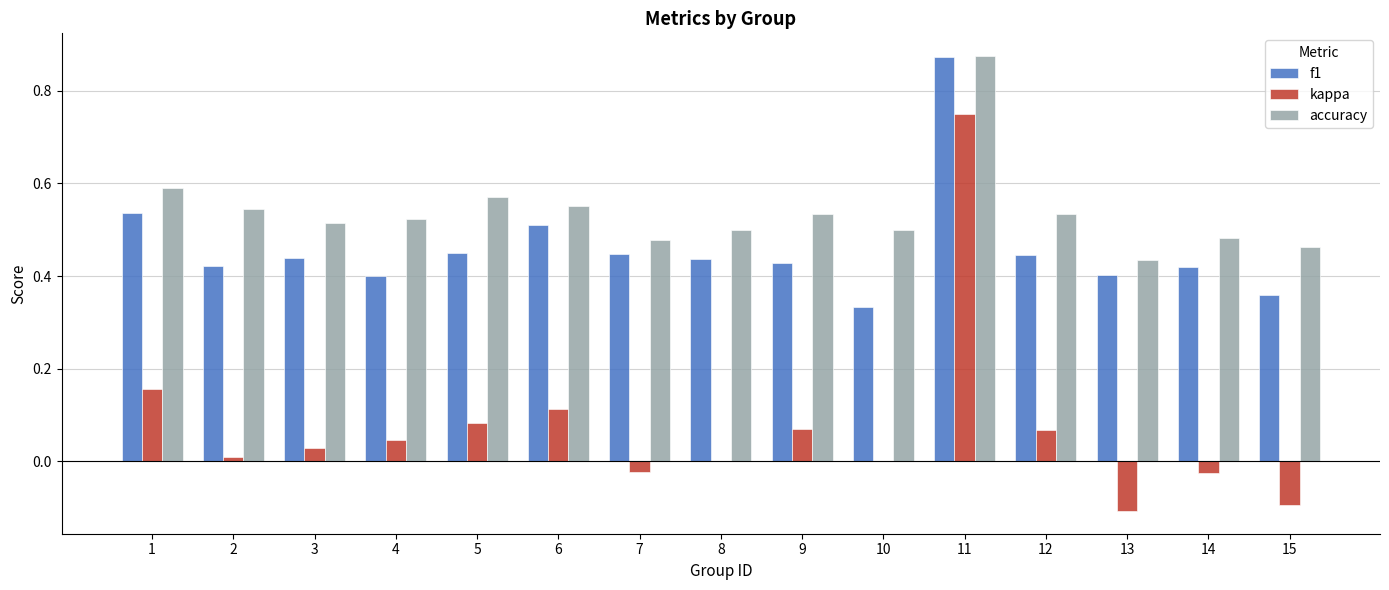

Which series changed the most between 6 and 9?

f1